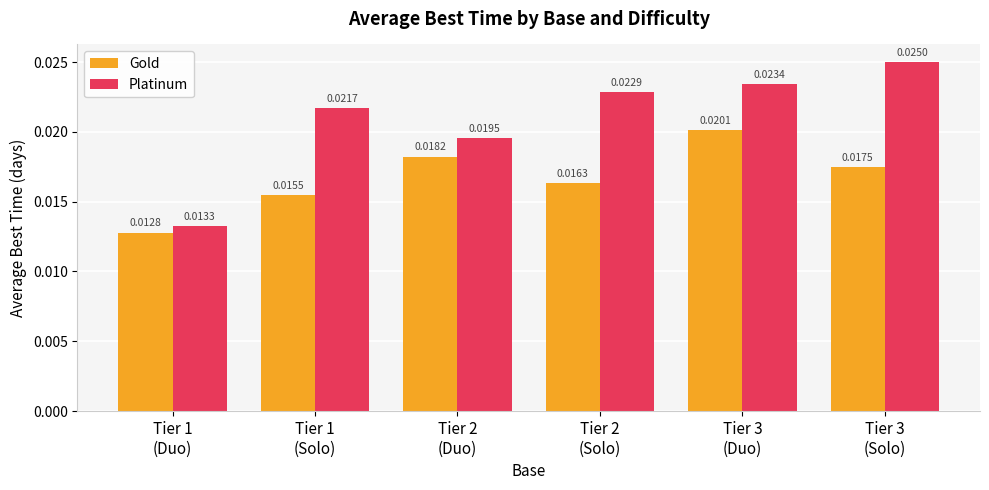

Where is Gold nearest to the value 0?

Tier 1
(Duo)